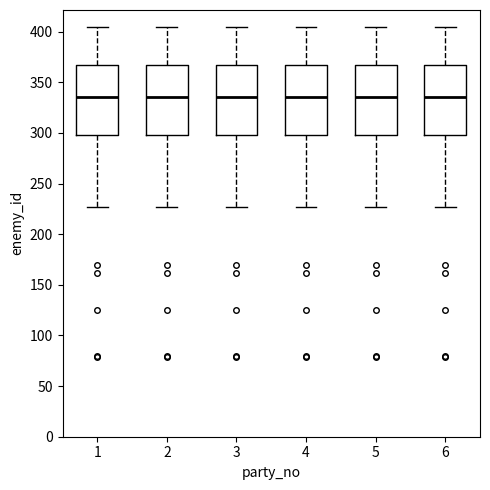

Reading left to right, read every box against the y-axis: the position of its median line, the range the box covers, and the ends of its whiskers. The values are not printed on the chart, so give them approximately, as read against the axis.

1: median 335, box 300 to 365, whiskers 225 to 405
2: median 335, box 300 to 365, whiskers 225 to 405
3: median 335, box 300 to 365, whiskers 225 to 405
4: median 335, box 300 to 365, whiskers 225 to 405
5: median 335, box 300 to 365, whiskers 225 to 405
6: median 335, box 300 to 365, whiskers 225 to 405